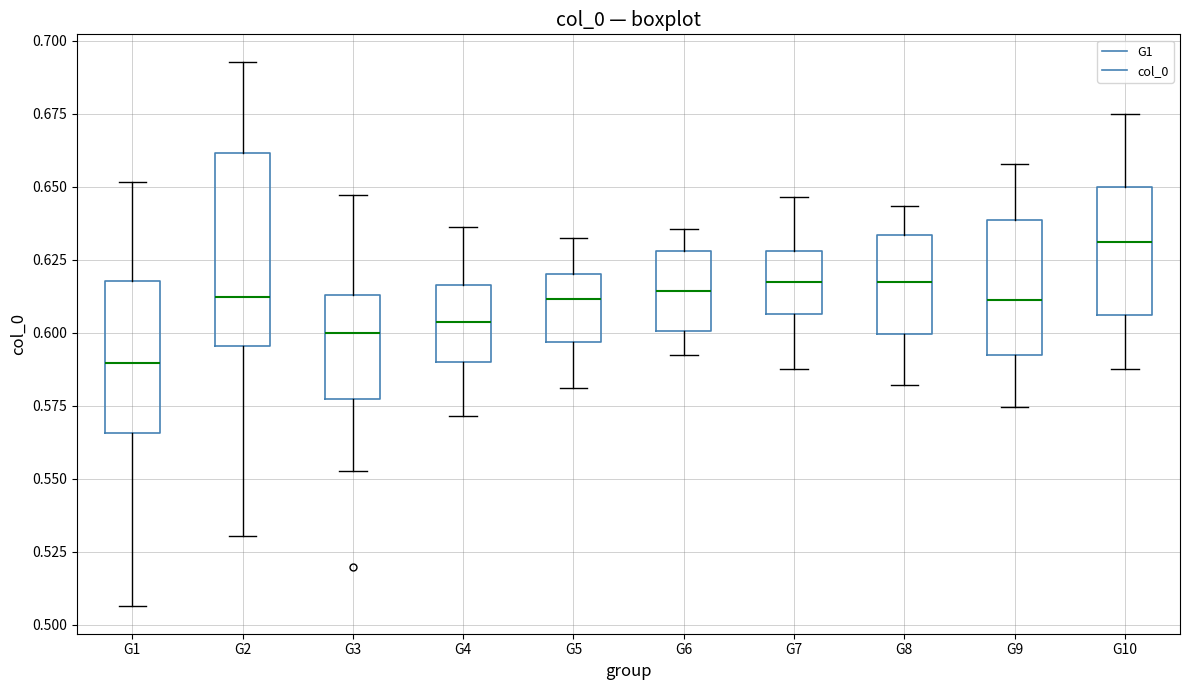

Where does the median line of the box for G7 sit on the y-axis? The values are not printed on the chart, so give them approximately, as read against the axis.

0.615